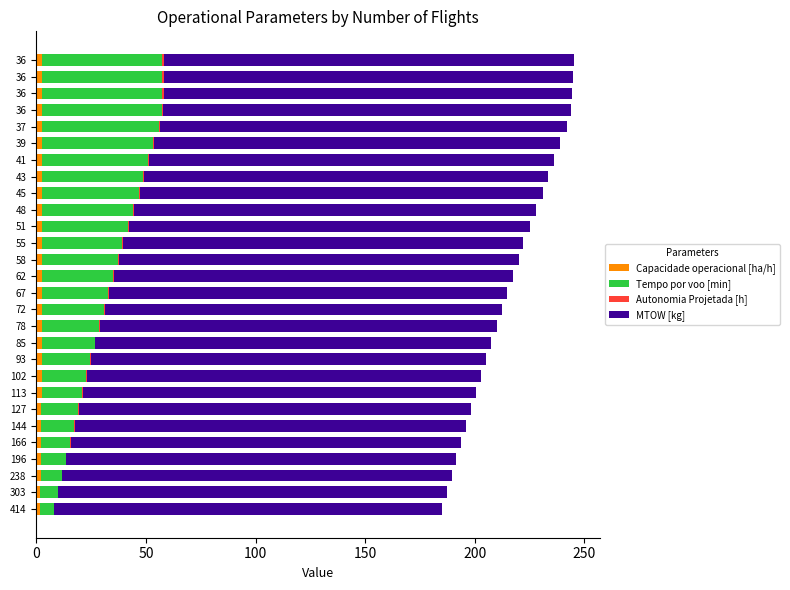

Reading right to left, what are all the values shown in this chart?

Capacidade operacional [ha/h]: 2.7	2.7	2.7	2.7	2.7	2.7	2.7	2.7	2.7	2.7	2.7	2.7	2.6	2.6	2.6	2.6	2.6	2.5	2.5	2.5	2.4	2.4	2.3	2.2	2.1	2.0	1.9	1.6
Tempo por voo [min]: 54.7	54.7	54.7	54.6	53.2	50.6	48.1	46.0	44.0	41.4	39.1	36.3	34.6	32.4	30.1	28.2	26.1	24.1	22.2	20.4	18.6	16.7	15.0	13.2	11.5	9.8	8.1	6.4
Autonomia Projetada [h]: 0.7	0.7	0.7	0.7	0.7	0.6	0.6	0.6	0.6	0.5	0.5	0.5	0.5	0.4	0.4	0.4	0.4	0.3	0.3	0.3	0.3	0.2	0.2	0.2	0.2	0.2	0.1	0.1
MTOW [kg]: 186.8	186.5	186.1	185.7	185.3	184.9	184.6	184.2	183.8	183.4	183.1	182.7	182.3	181.9	181.6	181.2	180.8	180.4	180.1	179.7	179.3	179.0	178.6	178.2	177.8	177.5	177.1	176.7